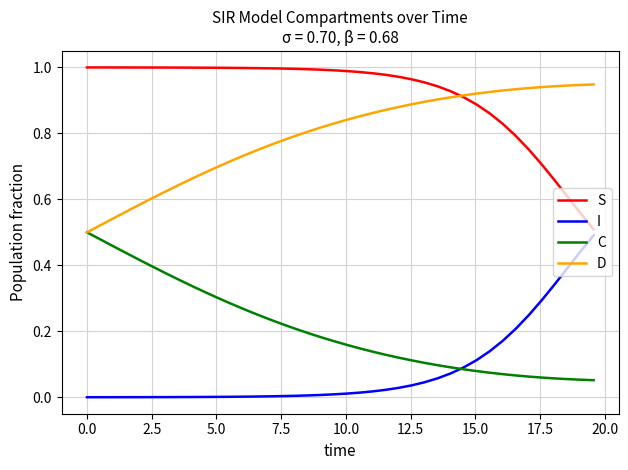

True or false: I and D cross at least once.

False